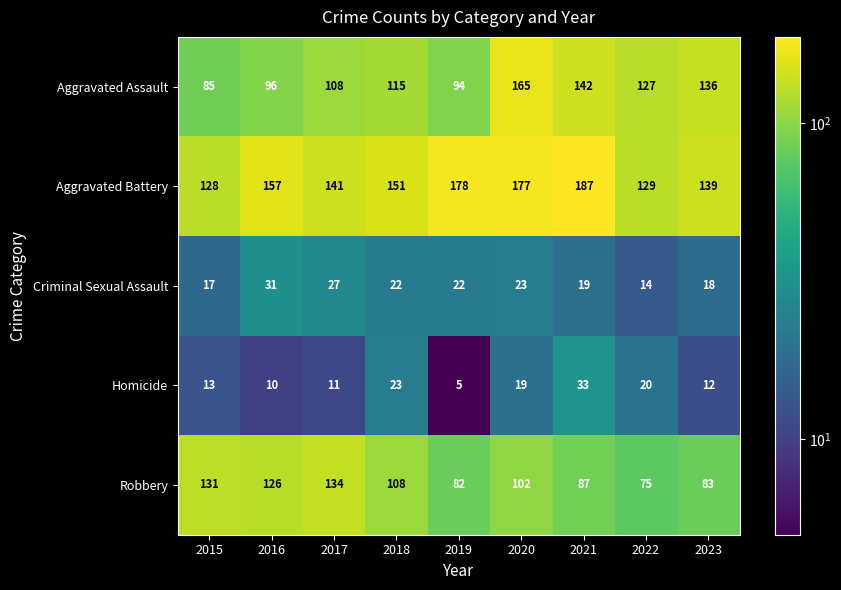

What is the minimum value for Robbery?

75